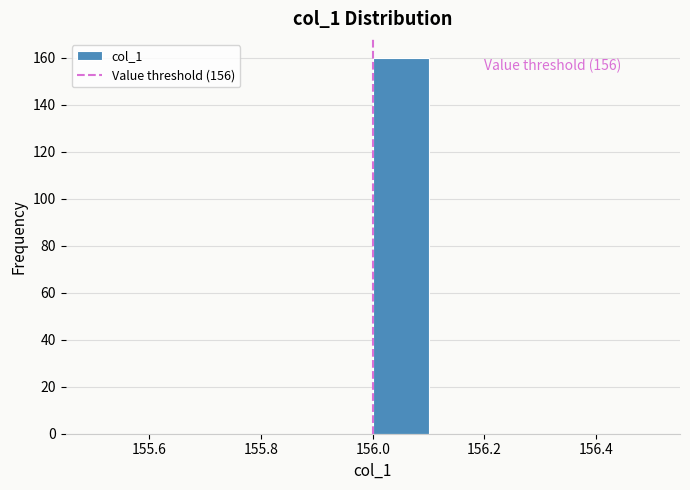

Over which range of the x-axis is the bar tallest?

156.0 to 156.1